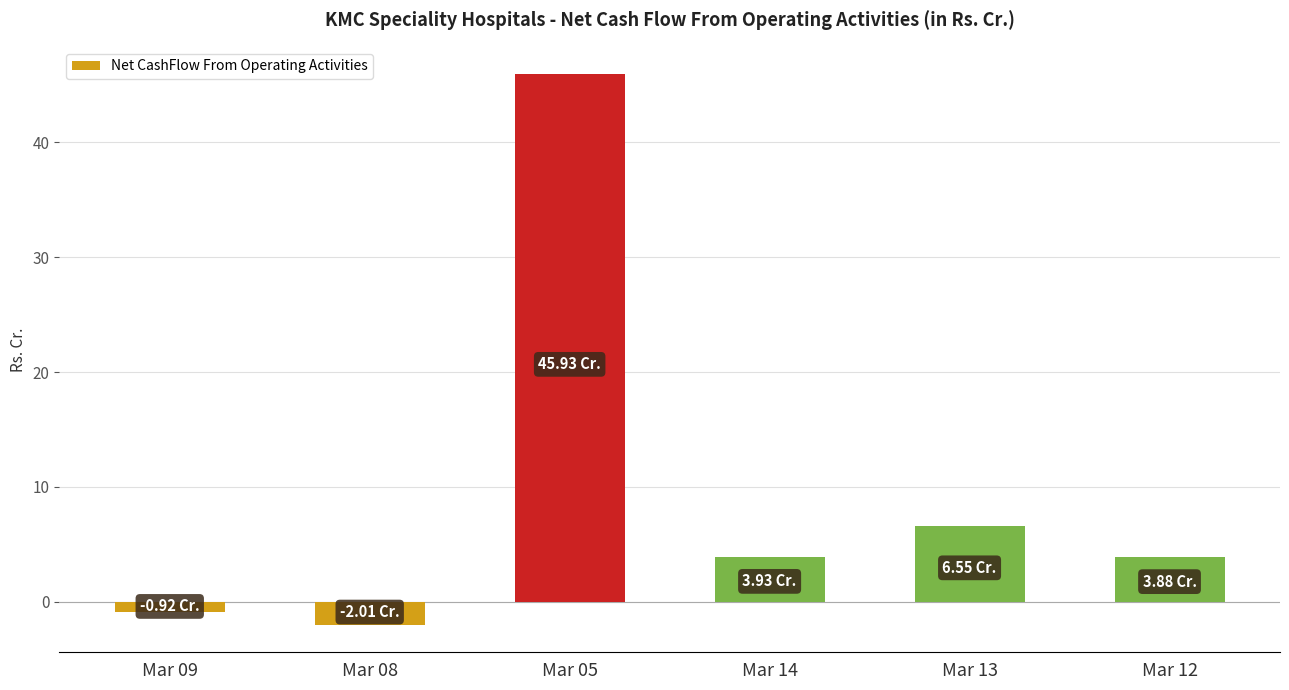

What position from the right is Mar 12?

1